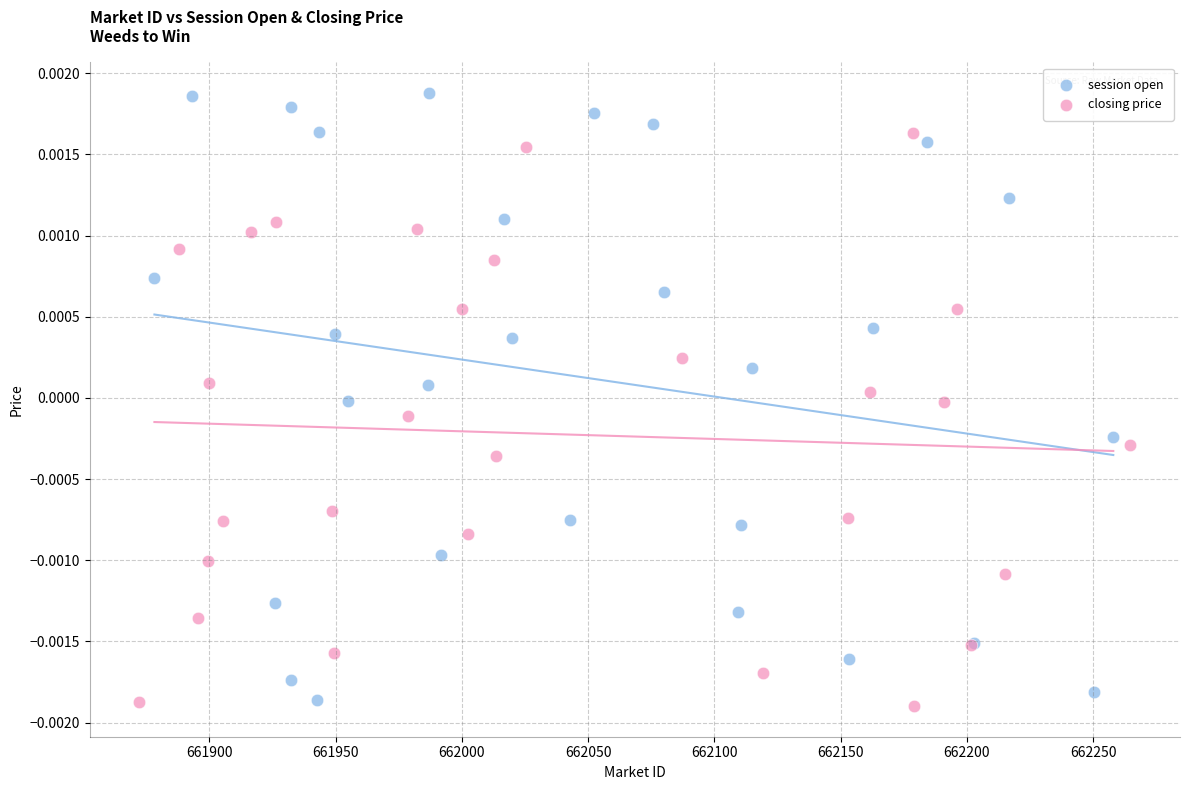

What are all the series names shown in the legend?

session open, closing price